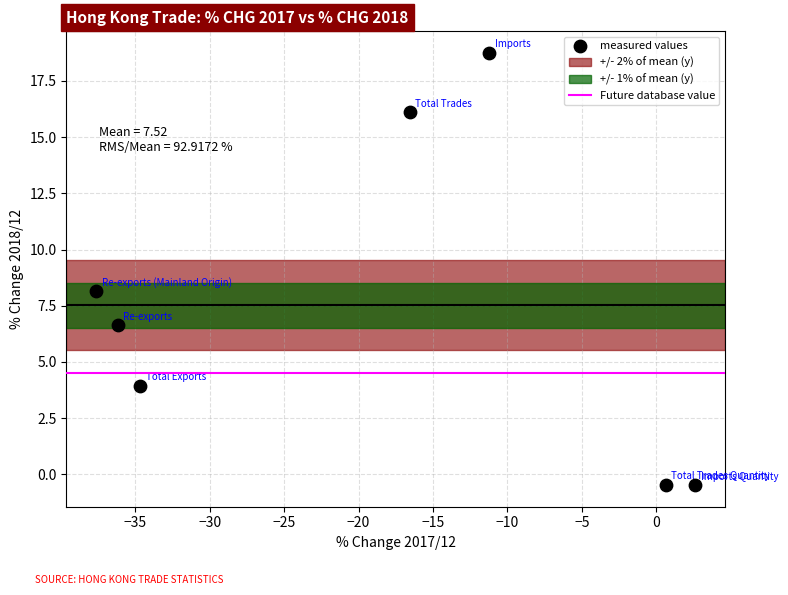

What Y value in the scatter plot is closest to 9?

8.1